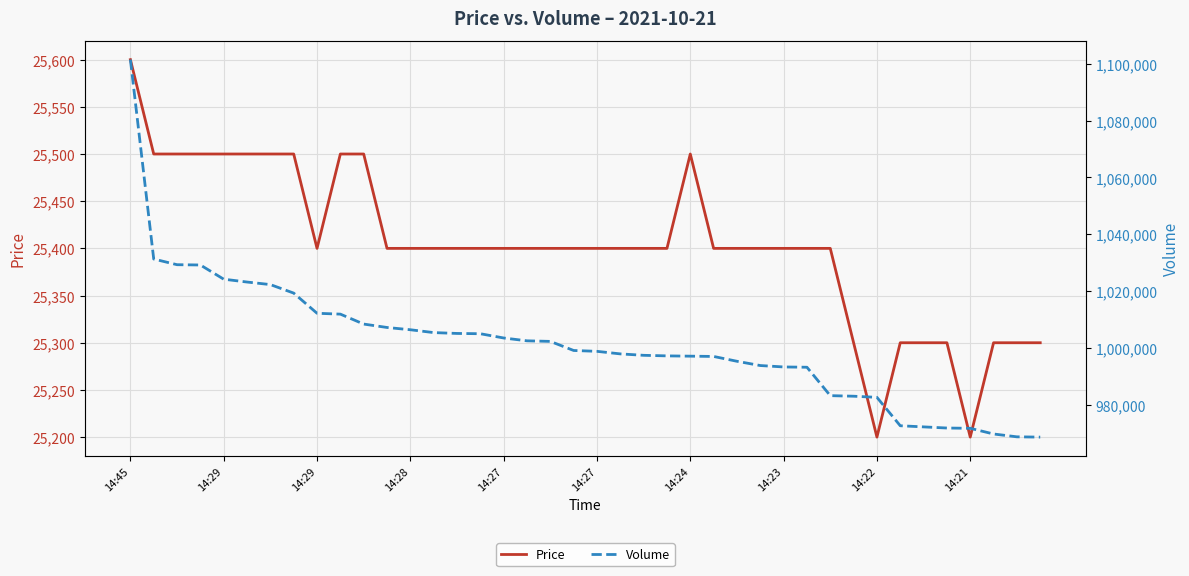

How many categories are shown in the chart?

40